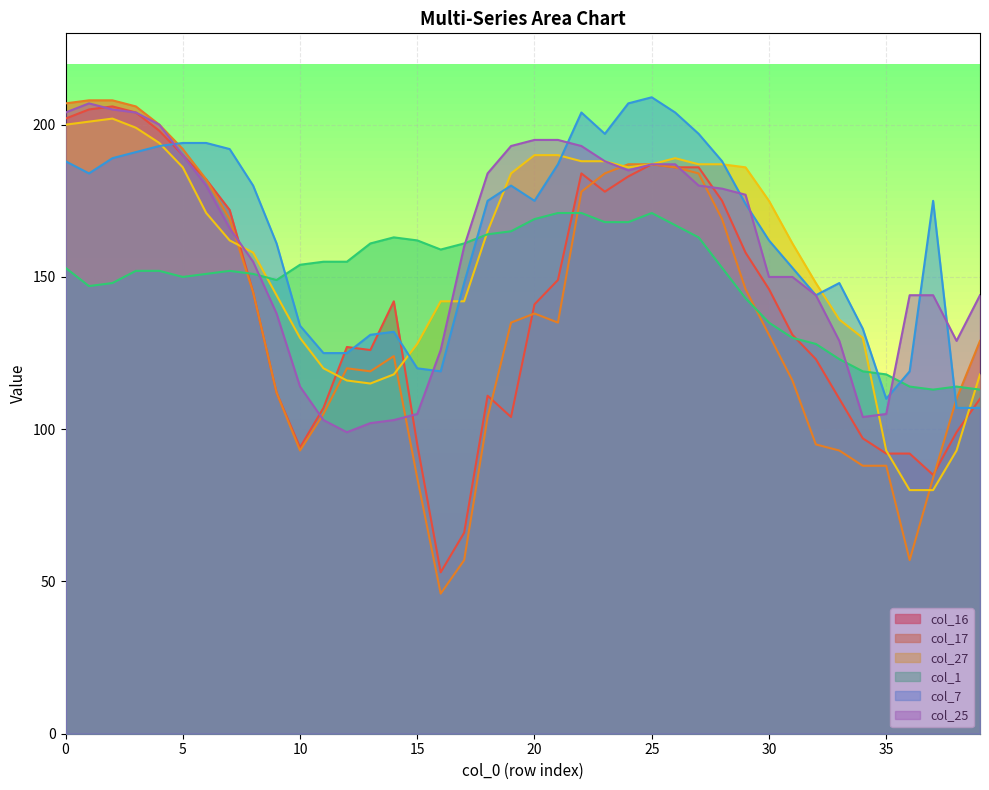

What is the approximate value of col_17 at 29, to the nearest 5?

145